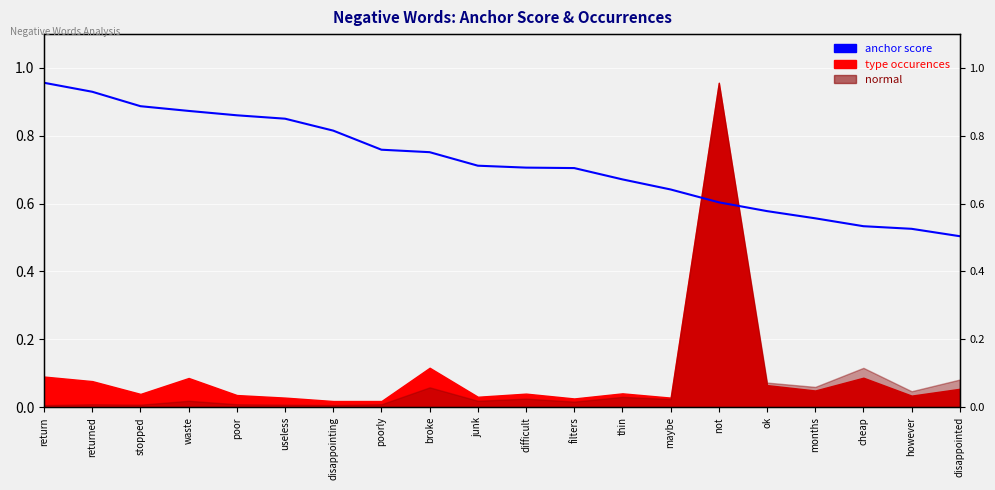

True or false: the data has more than 2 interior local peaks.

False